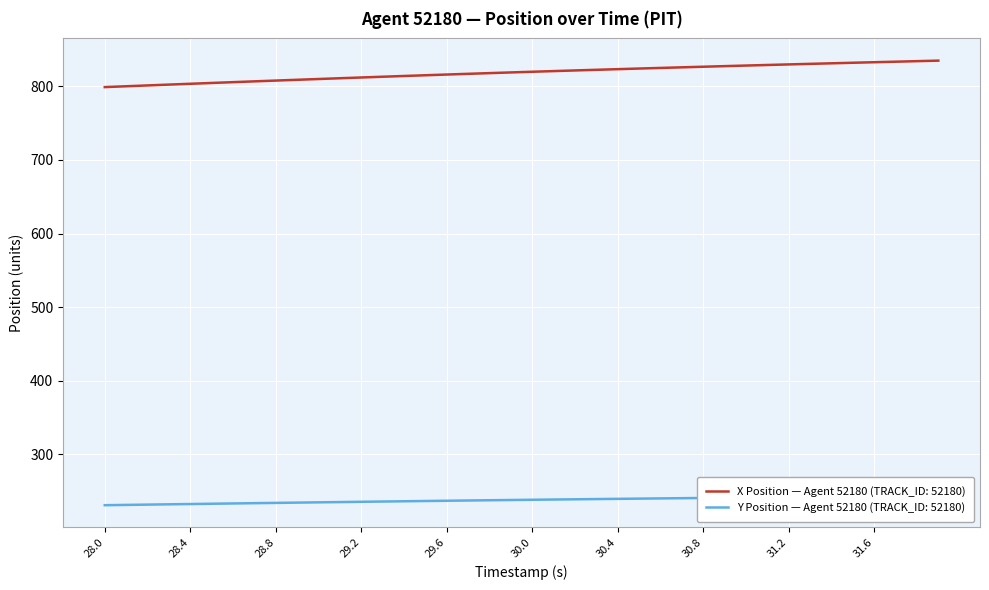

What position from the right is 29.0?

30